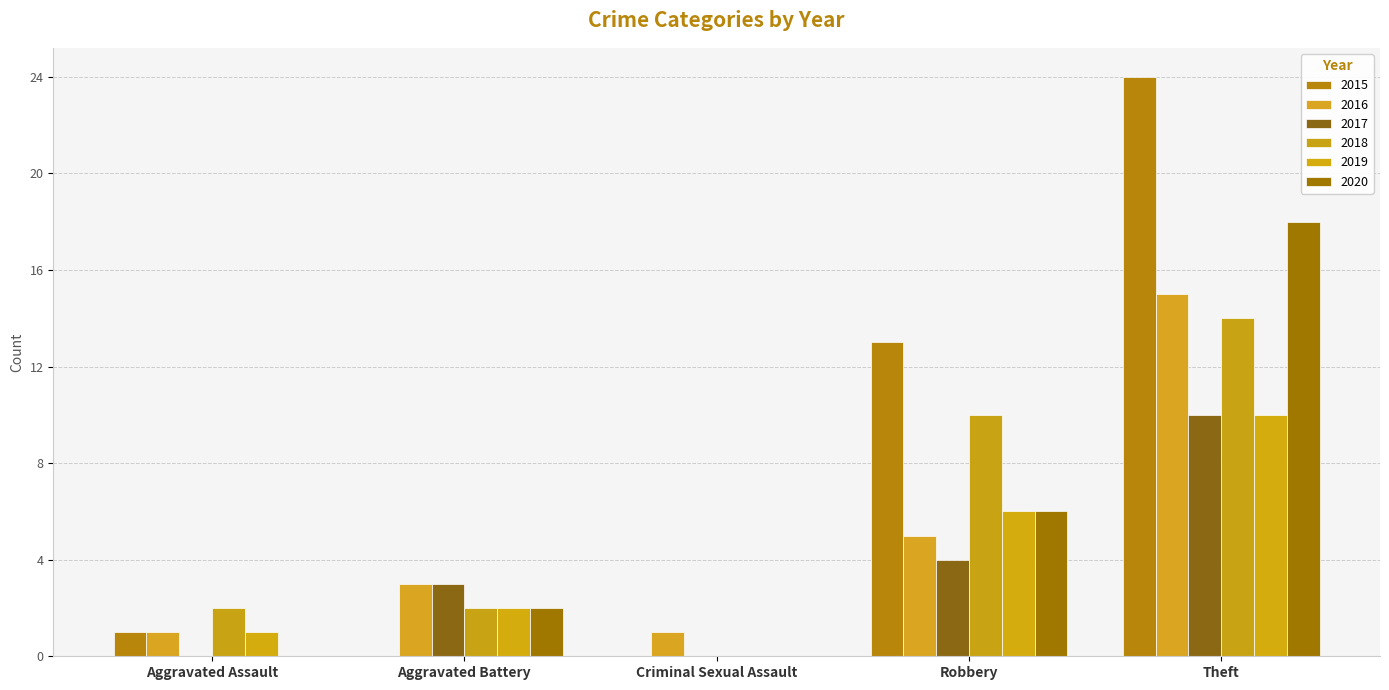

How many groups of bars are there?

5